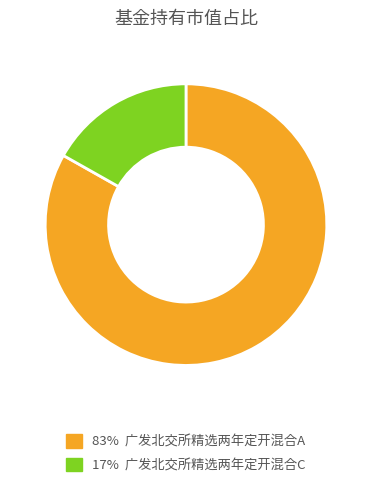

Does any single category account for the majority?

Yes